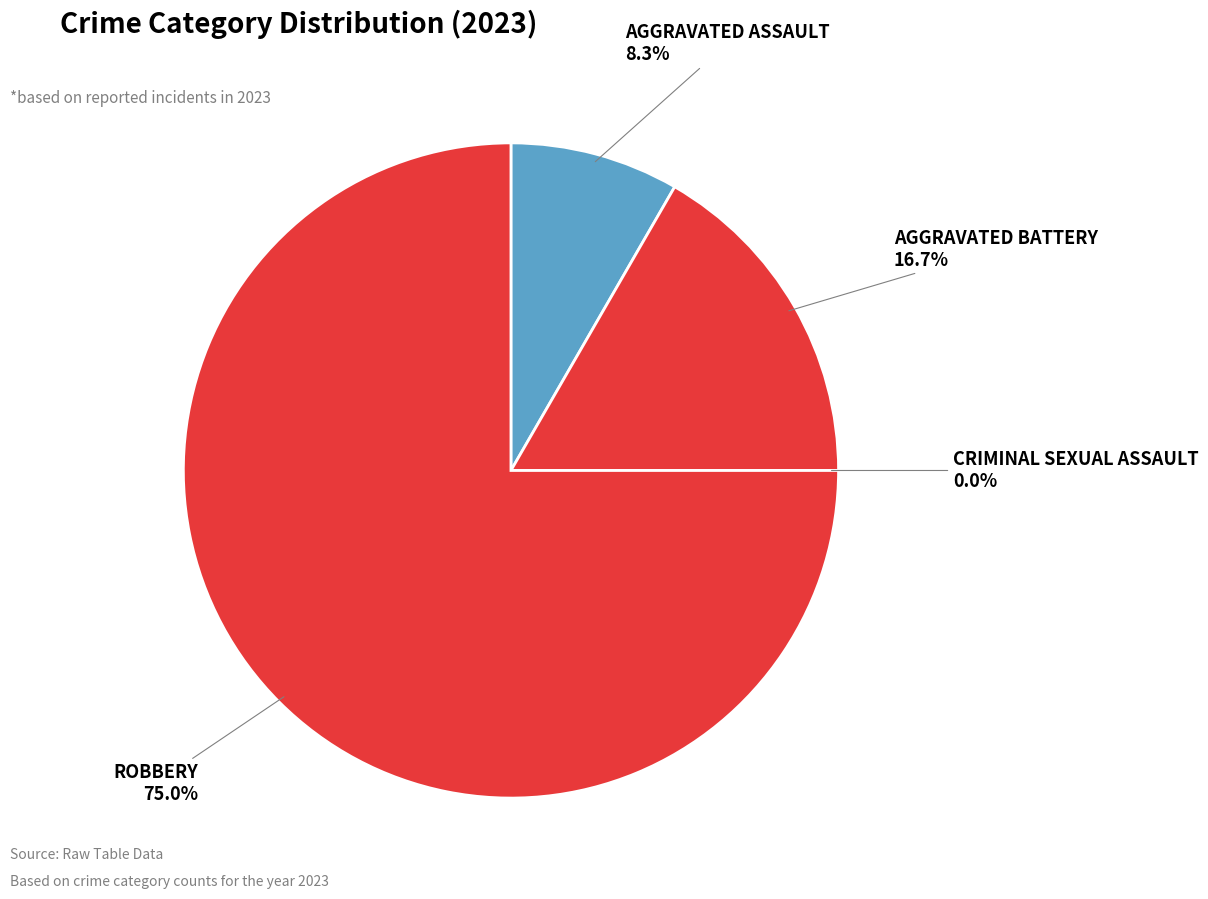

Which slice is the smallest?

Criminal Sexual Assault